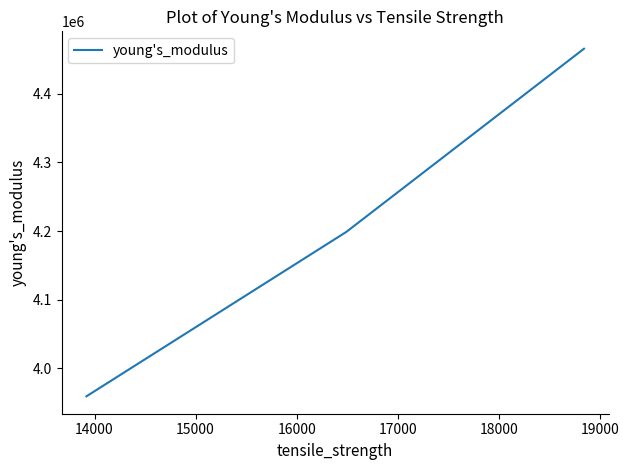

What is the average value?

4207901.6